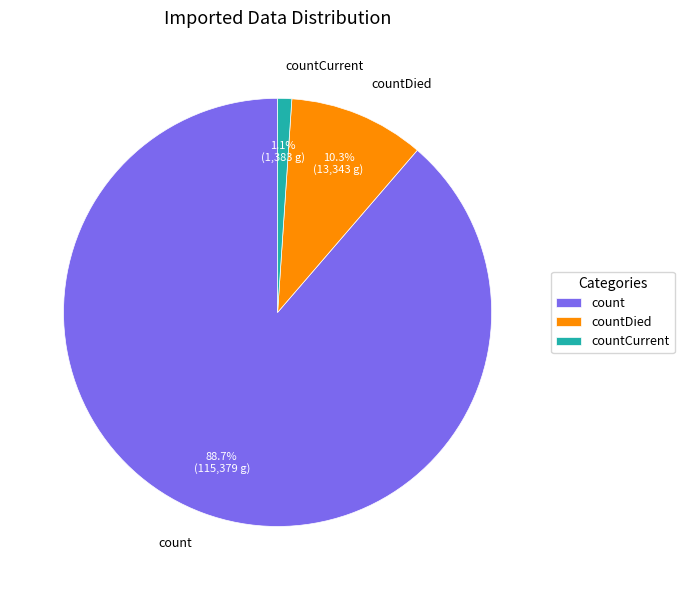

How many slices are in this pie chart?

3